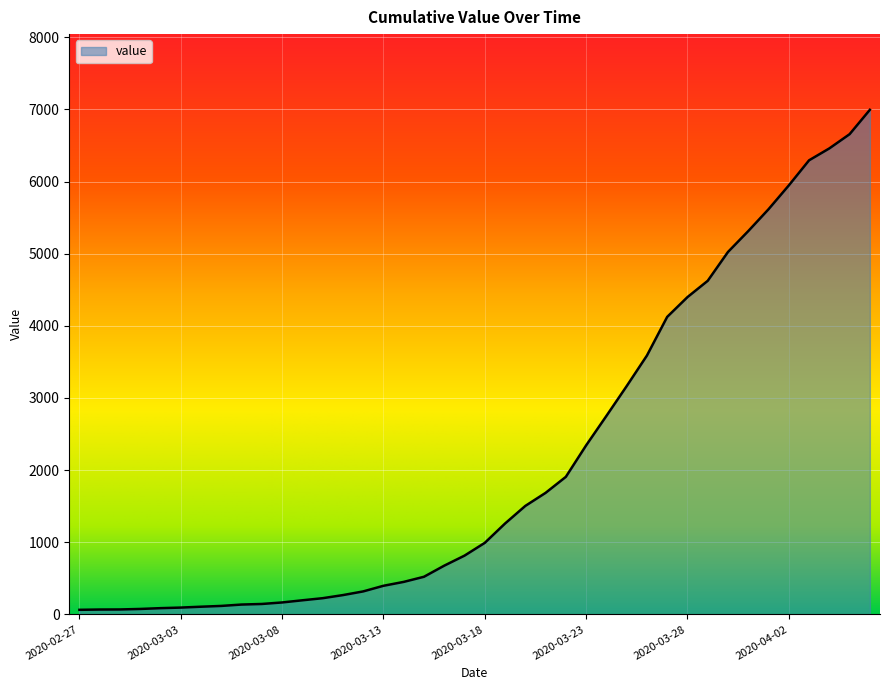

What is the difference between the maximum and minimum values?

6930